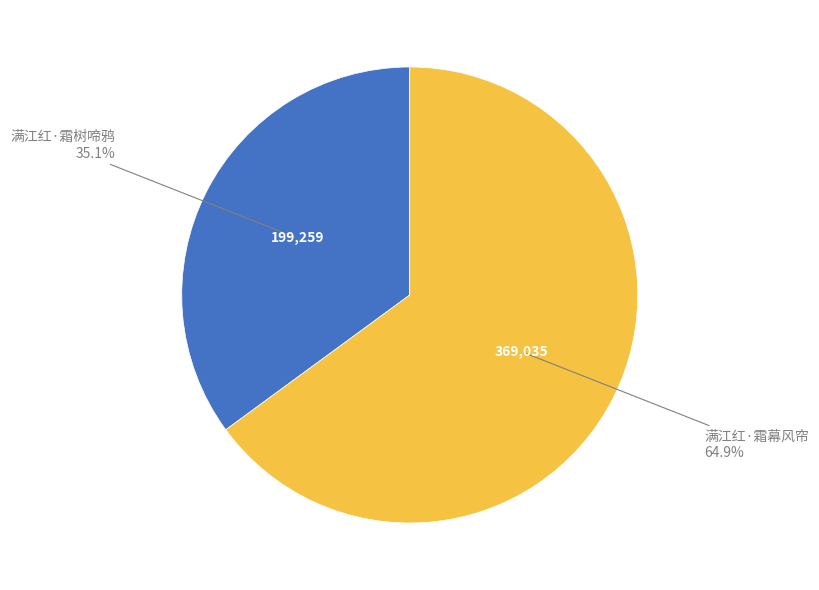

Is it true that 满江红·霜幕风帘 is 65% of the pie?

True